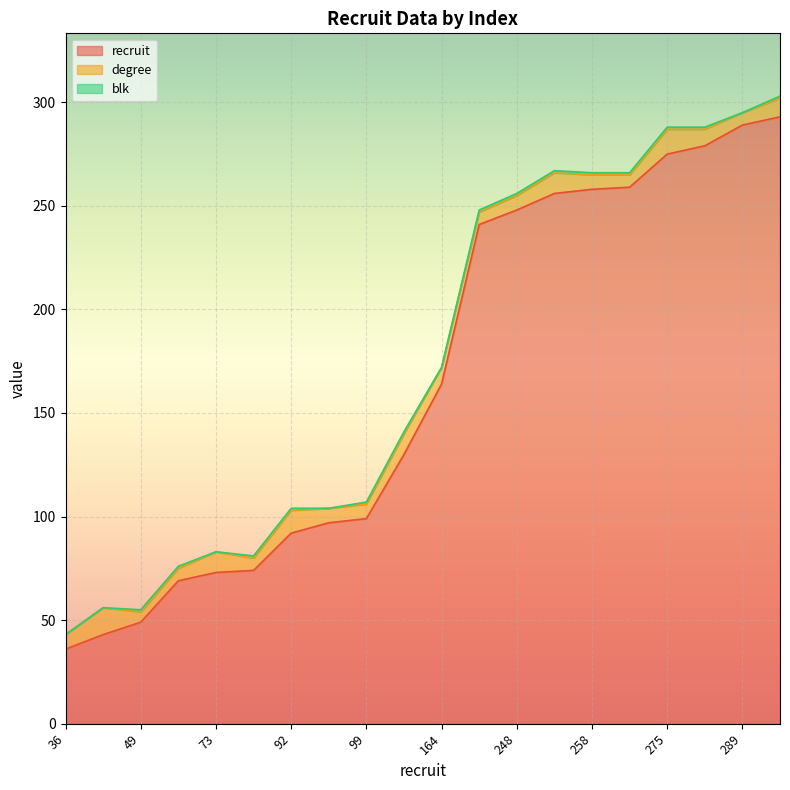

The value of degree at 241 is 1. True or false?

False